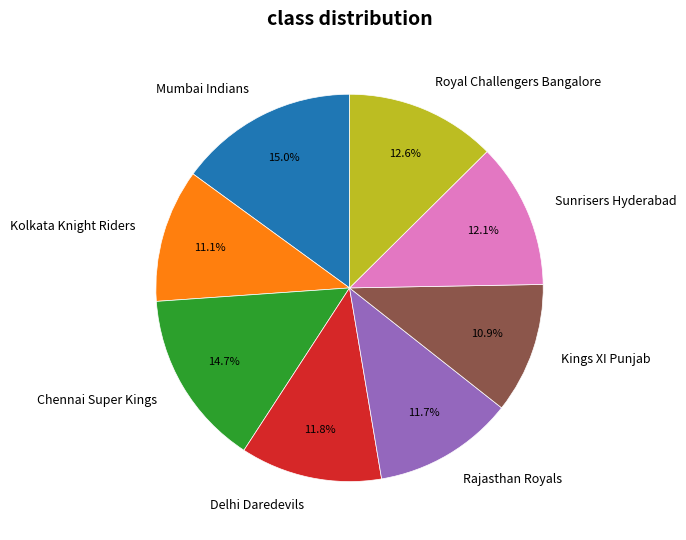

What is the ratio of the value at Chennai Super Kings to the value at Royal Challengers Bangalore?

1.2